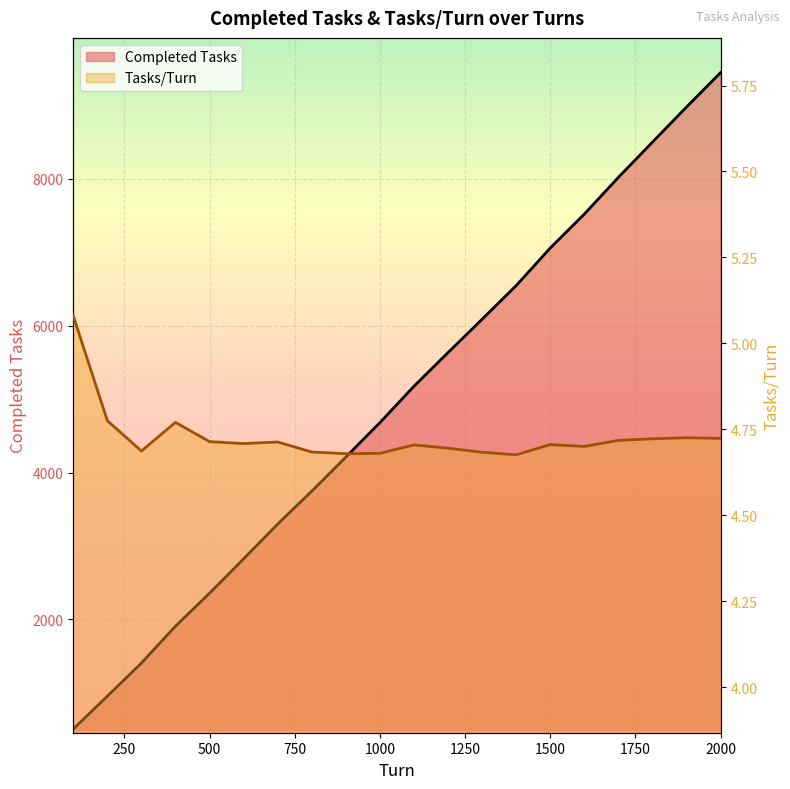

What are all the series names shown in the legend?

Completed Tasks, Tasks/Turn